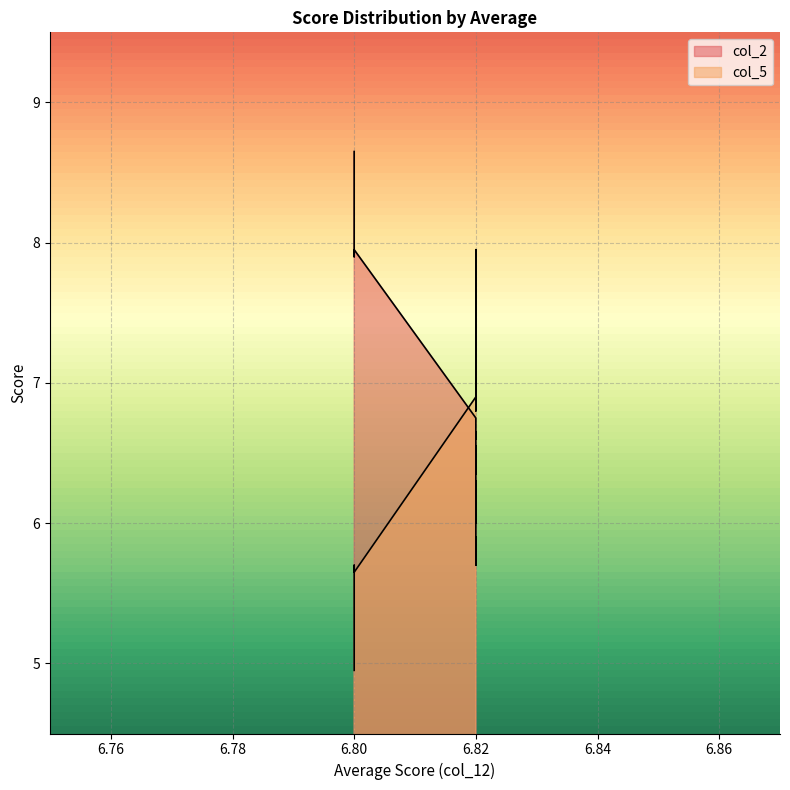

Which category has the lowest value across all series?

6.8